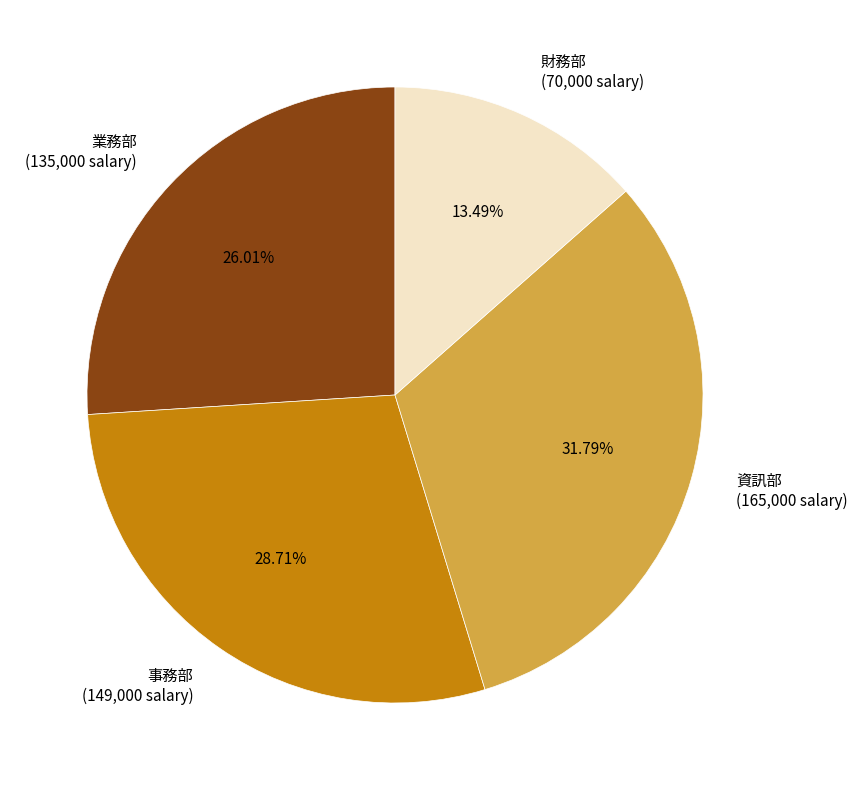

Is the sum of 財務部 (70,000 salary) and 資訊部 (165,000 salary) greater than half?

No